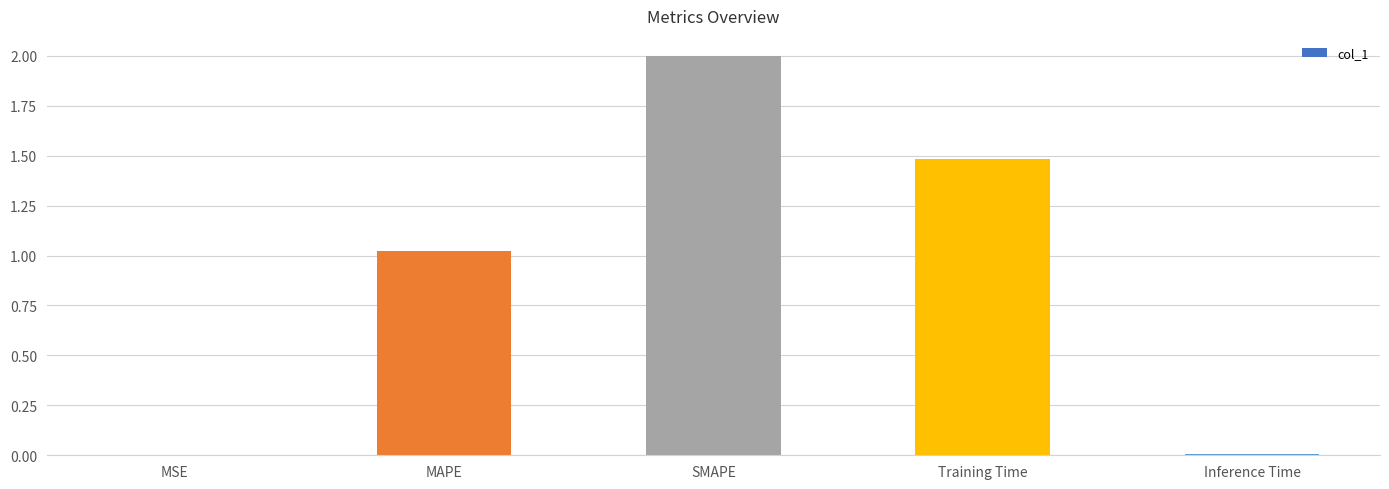

What is the greatest value displayed?

2.0